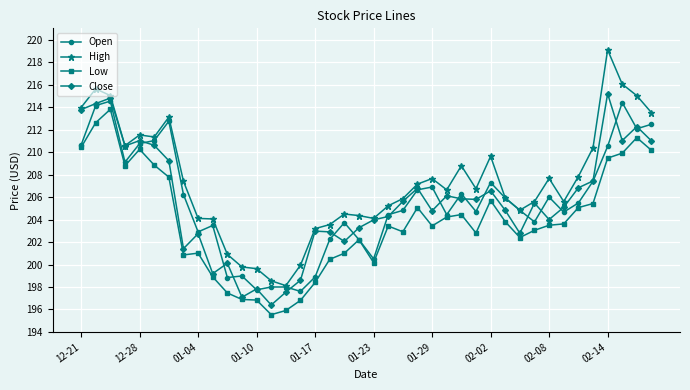

In Low, how many points are higher than both neighbors (excluding endpoints)?

9